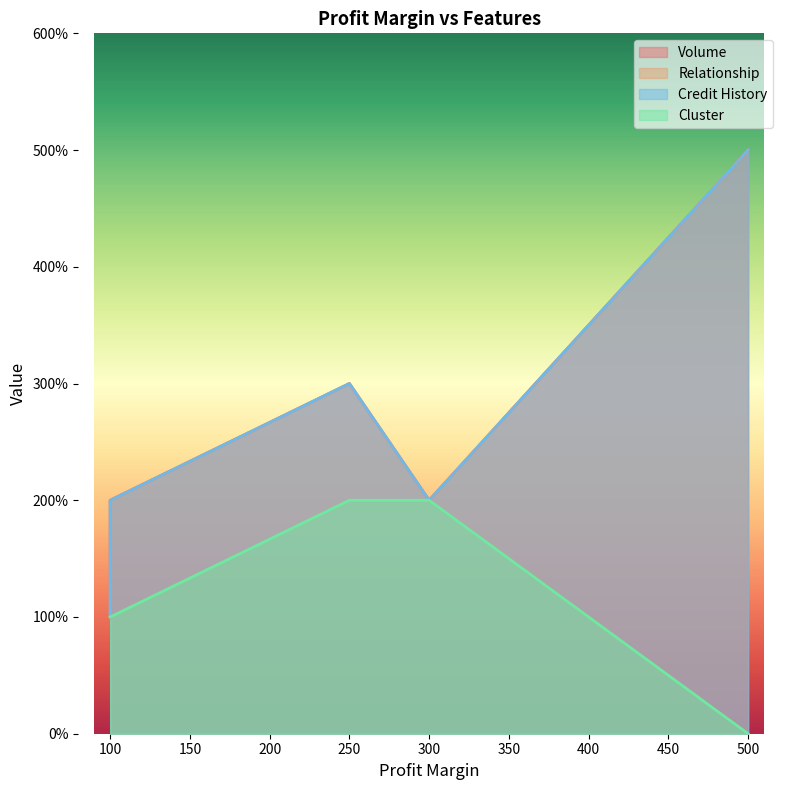

How many values in the Volume series are below 2?

1